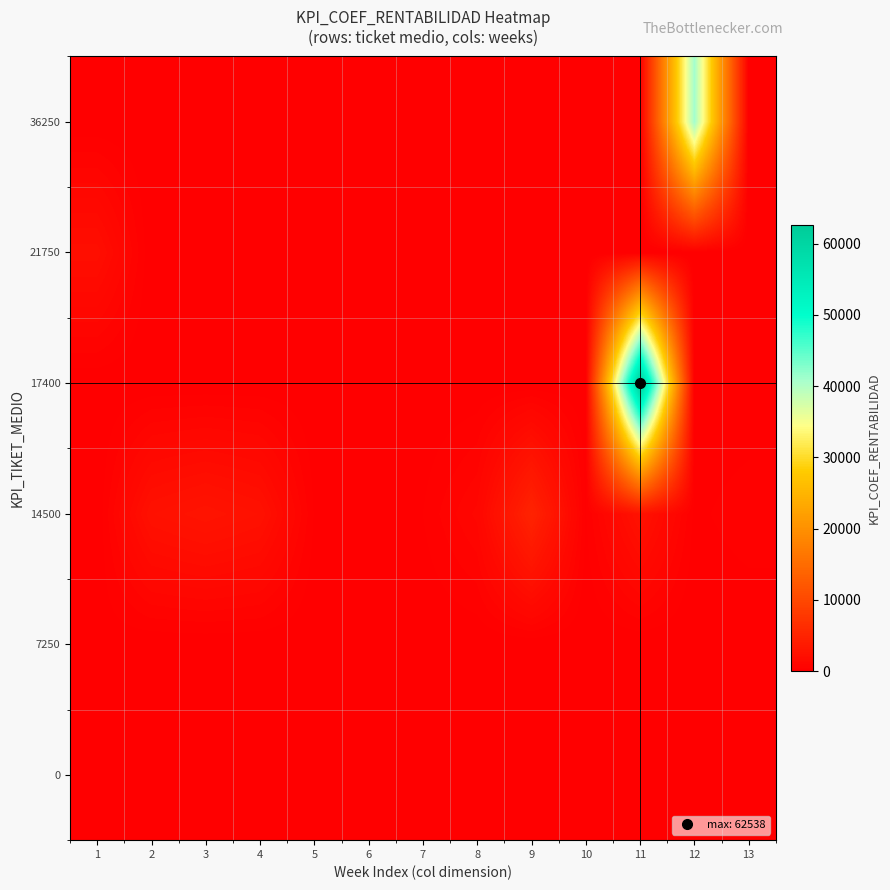

What is the spread (max minus min) of values at 8?

1051